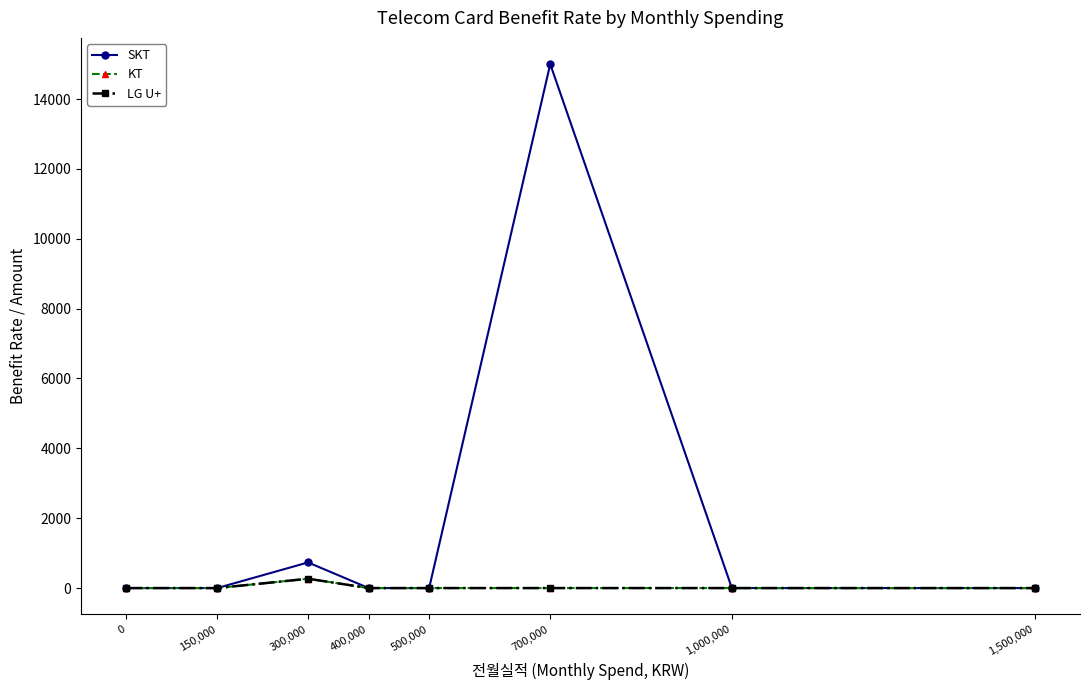

Is this an area chart (filled region under the line)?

No